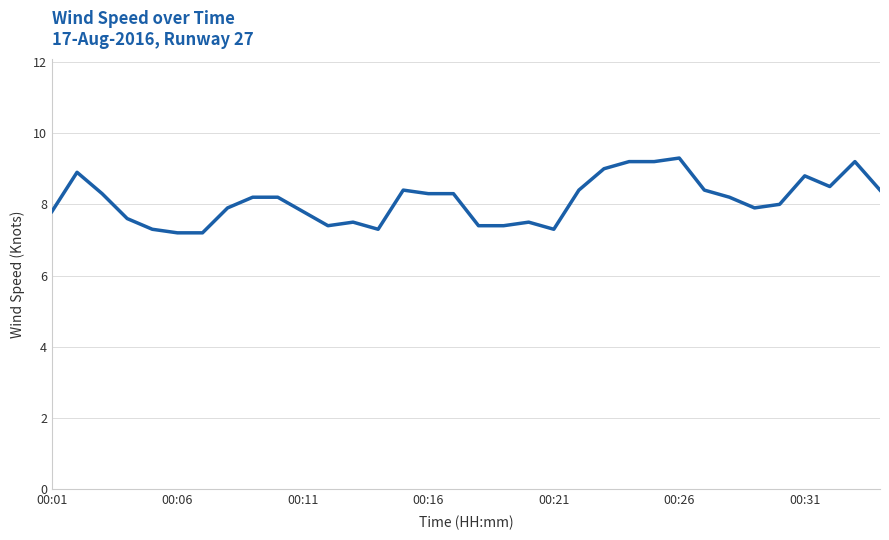

What is the difference between the maximum and minimum values?

2.1